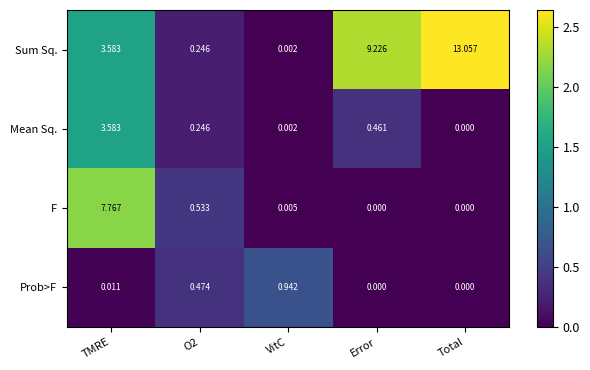

How many distinct data groups are displayed?

4